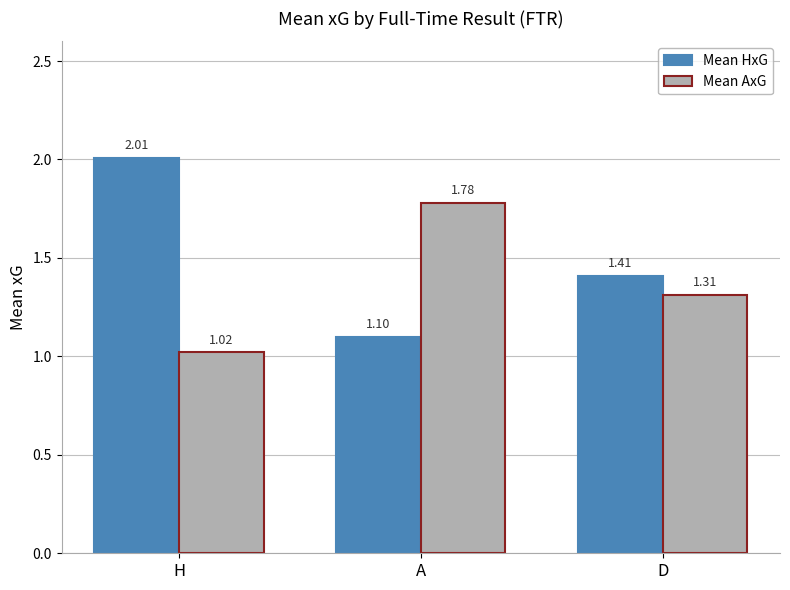

How many data points does each series have?

3